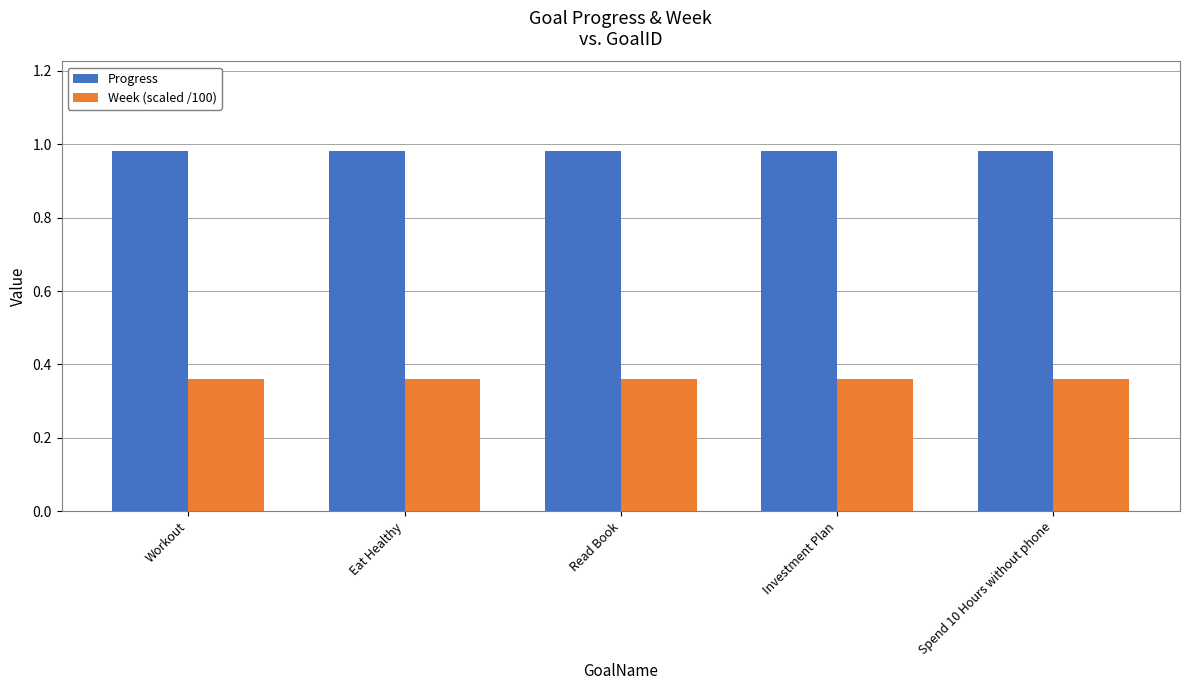

How many data points does each series have?

5